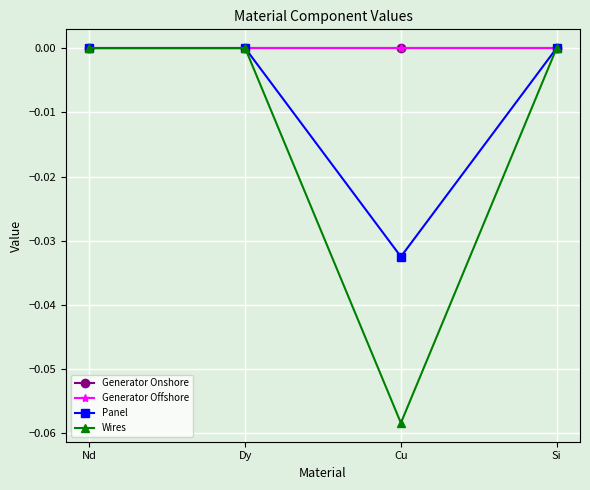

In Panel, how many points are lower than both neighbors (excluding endpoints)?

1